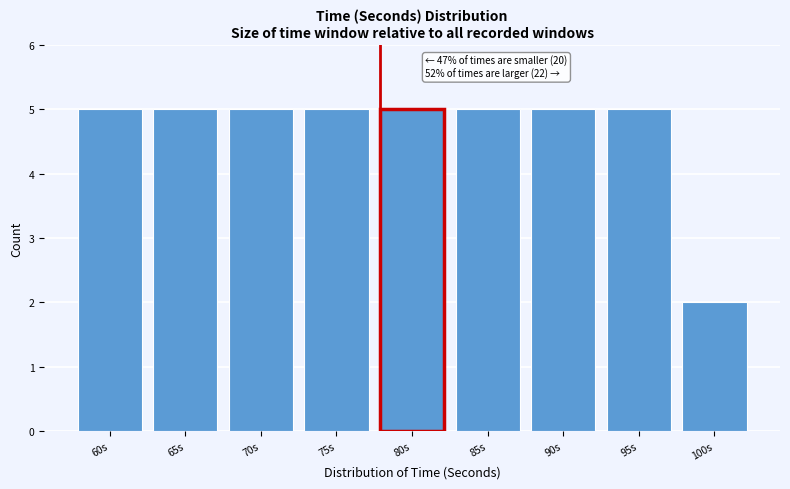

Reading left to right, extract all data points from this chart.

5	5	5	5	5	5	5	5	2